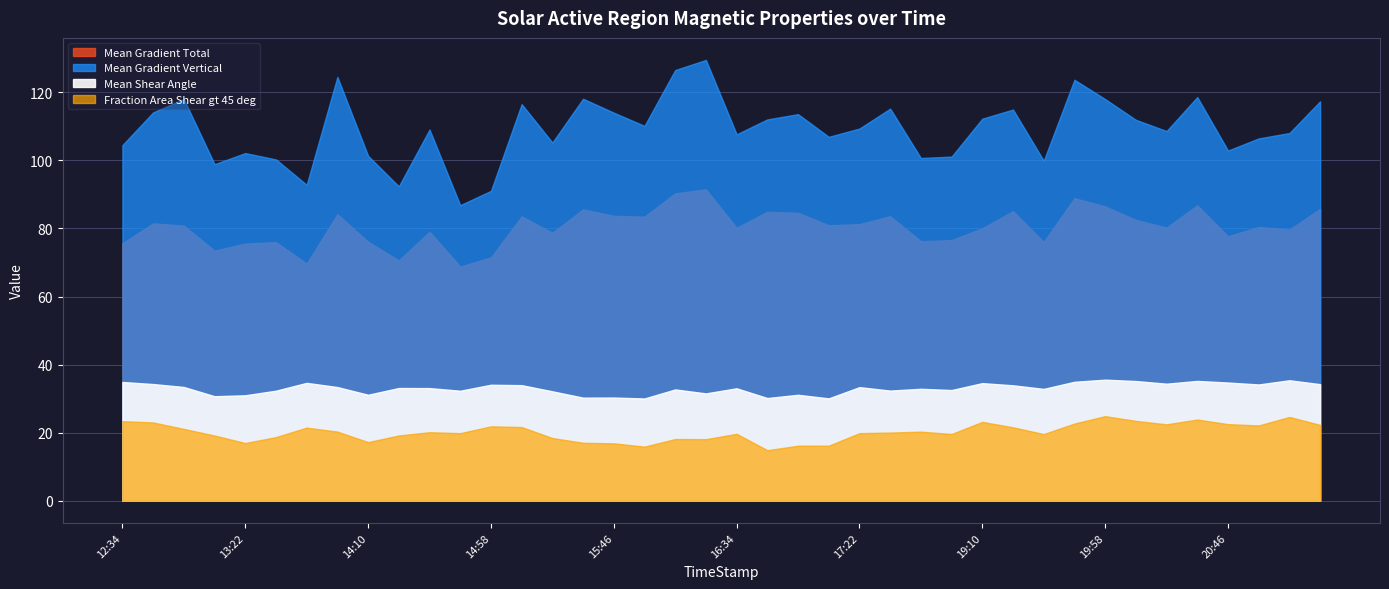

Which series has the widest spread of values?

Mean Gradient Vertical